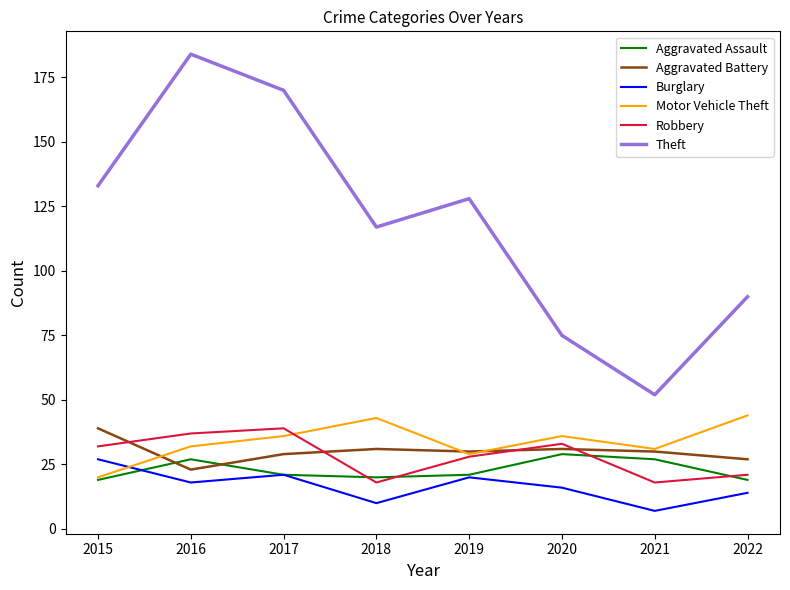

Is the value of Aggravated Battery at 2021 greater than the value of Theft at 2015?

No